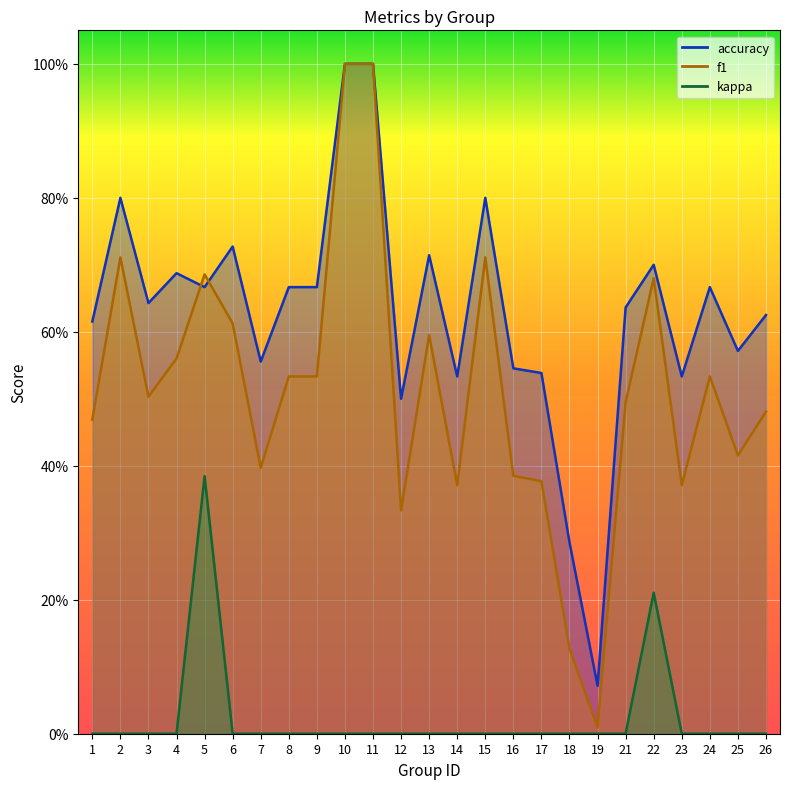

How many data points does each series have?

25